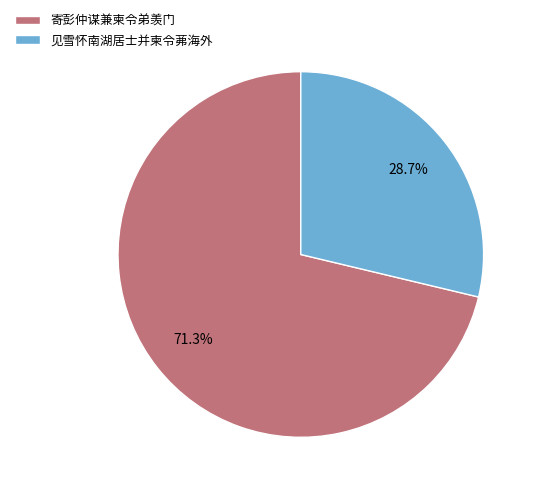

What percentage is the 见雪怀南湖居士并柬令茀海外 slice, to the nearest percent?

29%